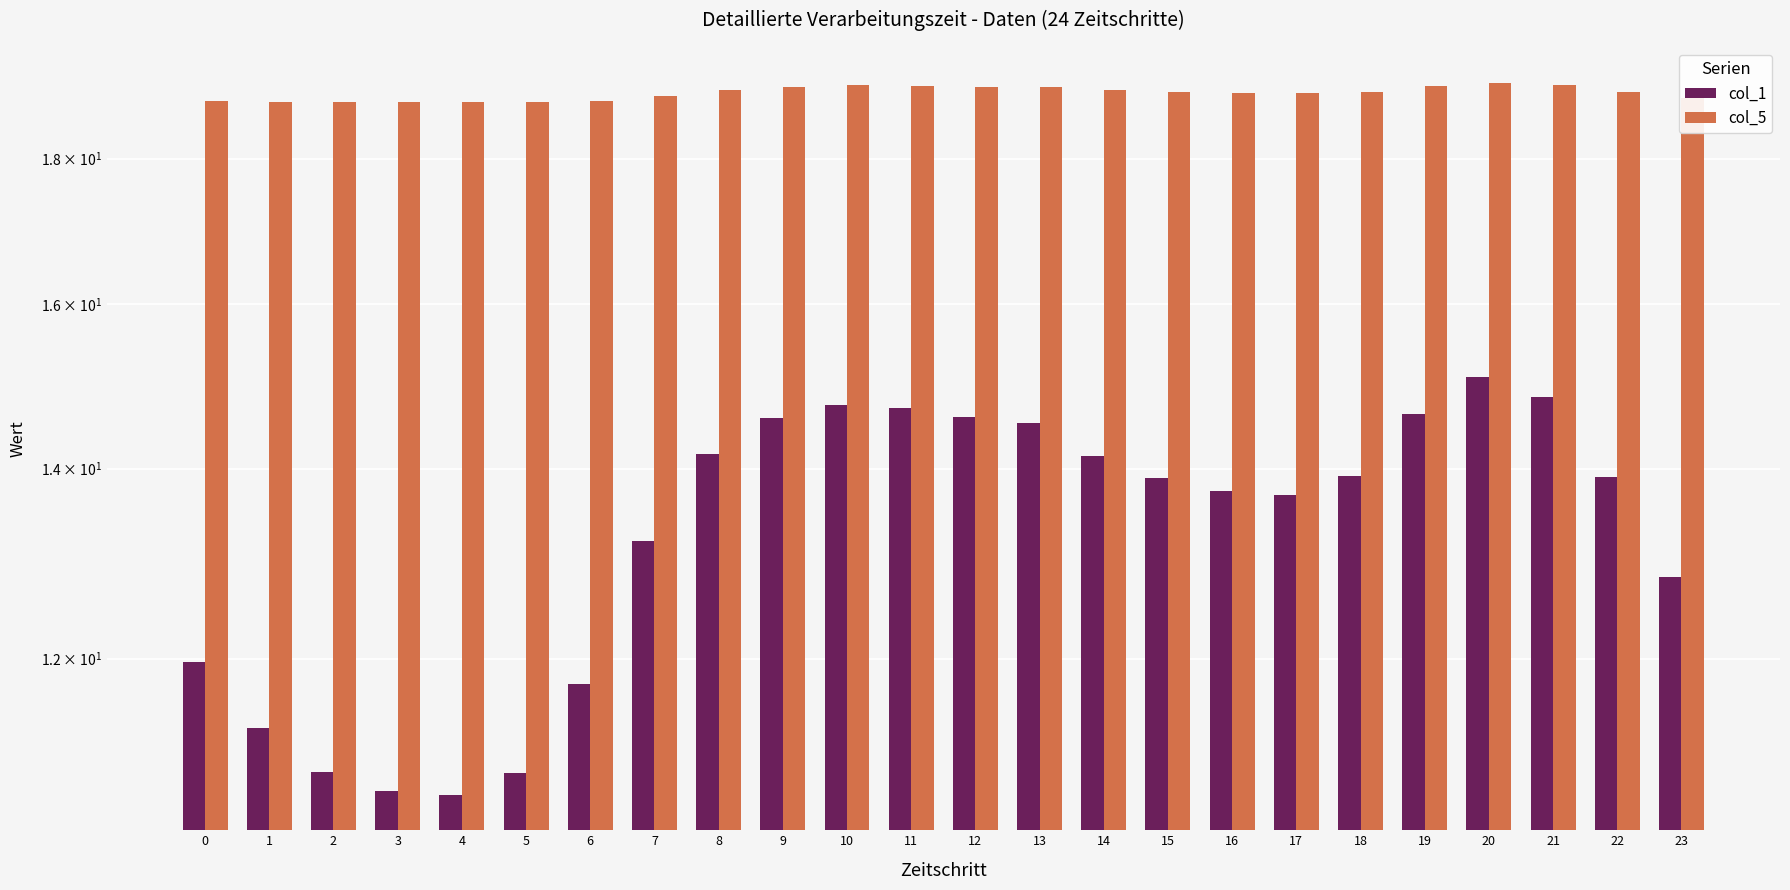

The col_5 series shows 30.9 at 10. True or false?

False